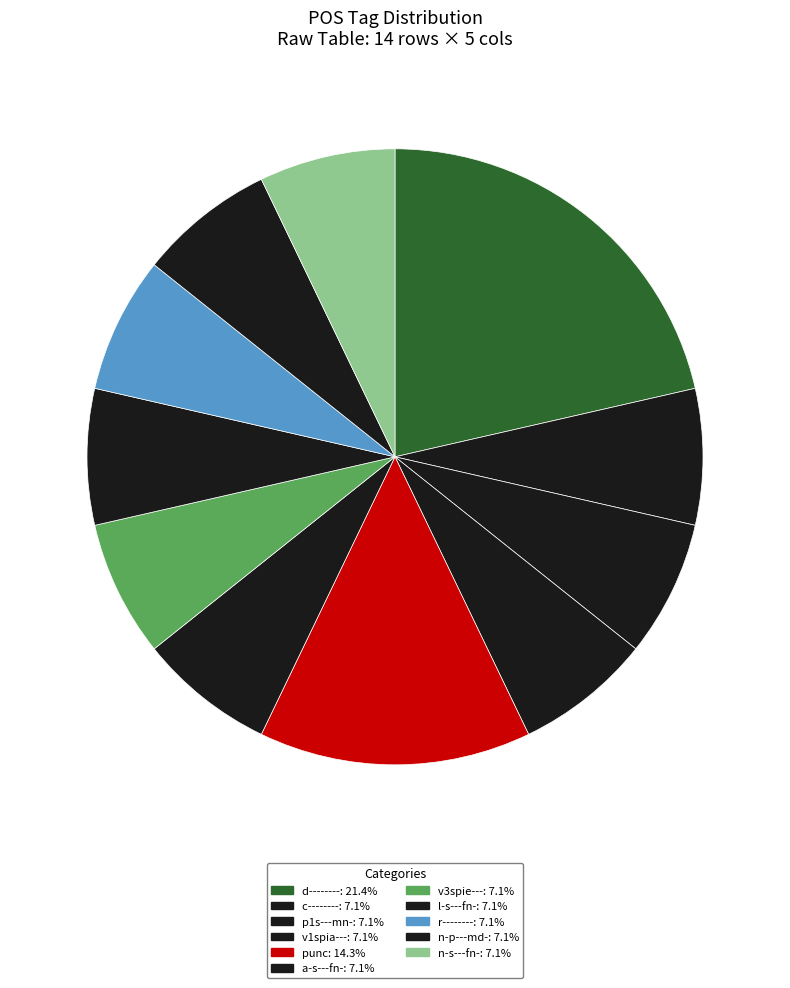

How many slices are in this pie chart?

11